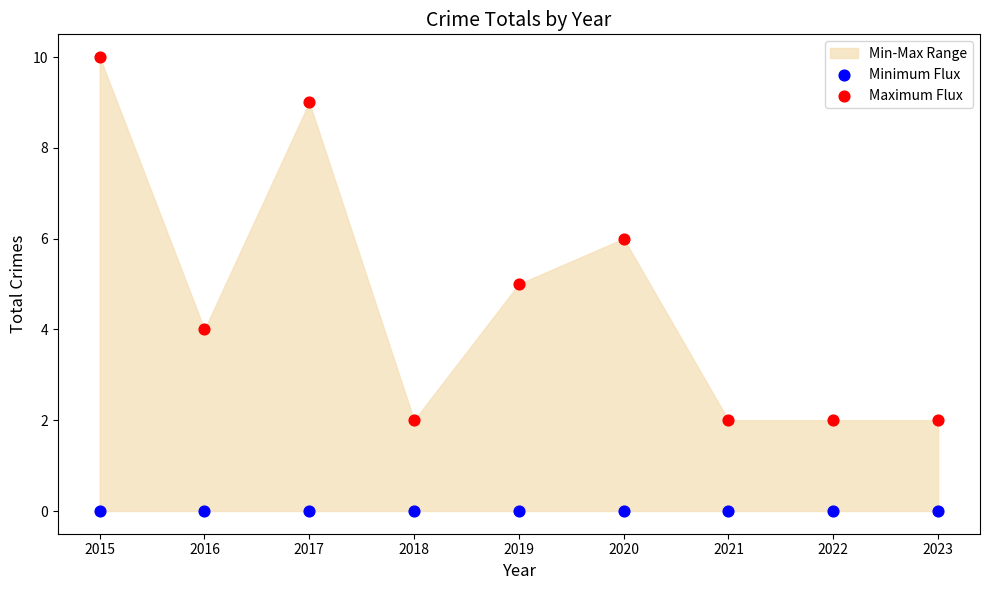

Which series contains the lowest Y value?

Minimum Flux